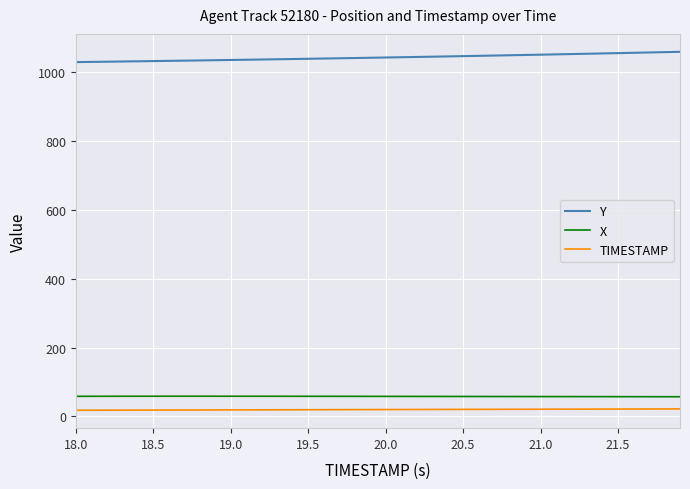

True or false: Y and TIMESTAMP intersect in this chart.

False